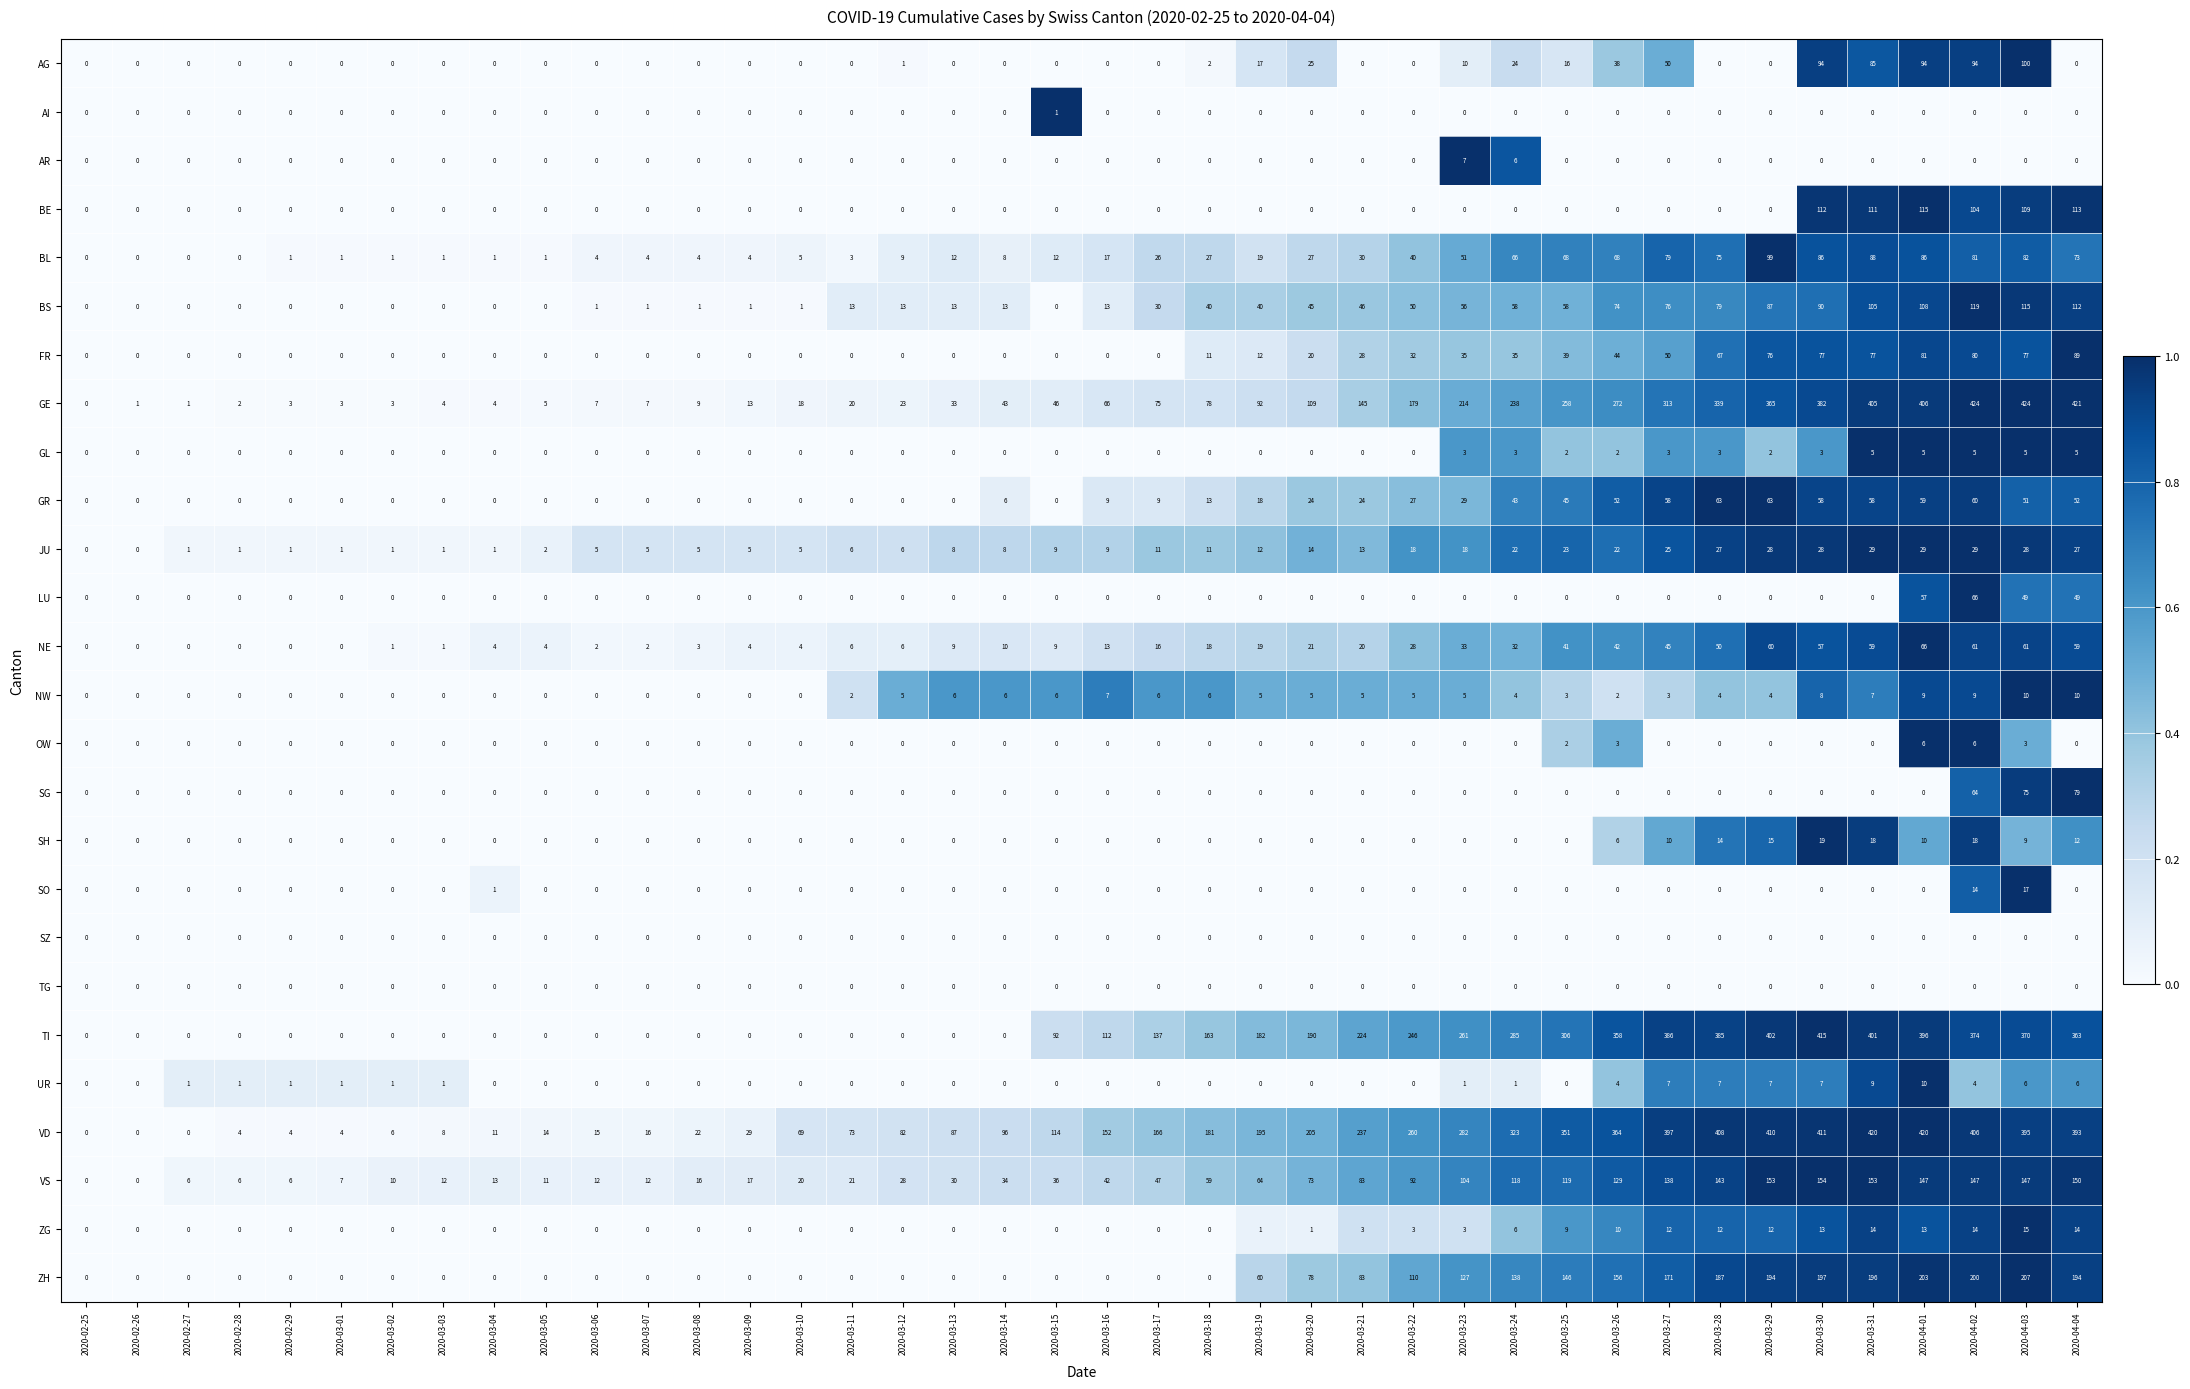

What is the approximate value of UR at 2020-03-31, to the nearest 10?

10